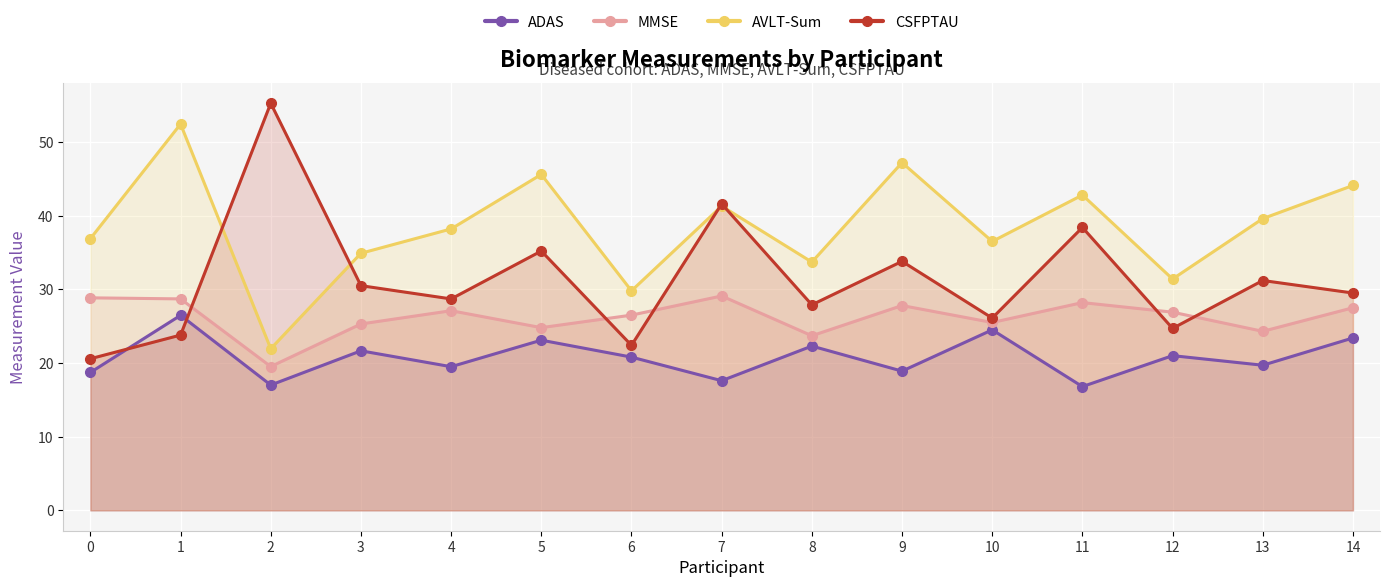

True or false: MMSE and ADAS intersect in this chart.

False